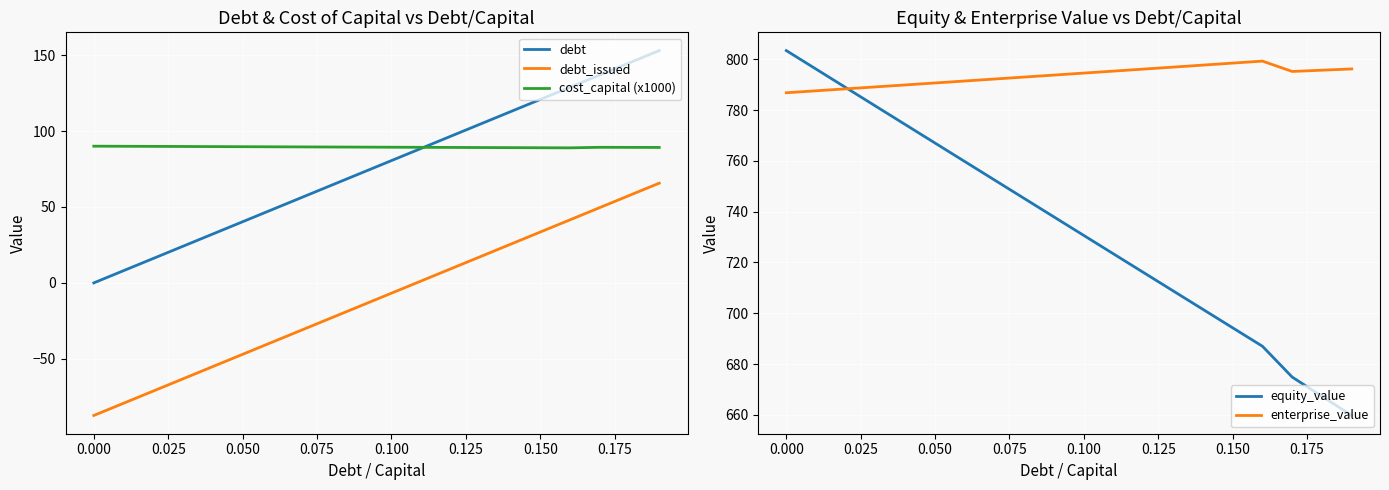

True or false: debt and debt_issued intersect in this chart.

False